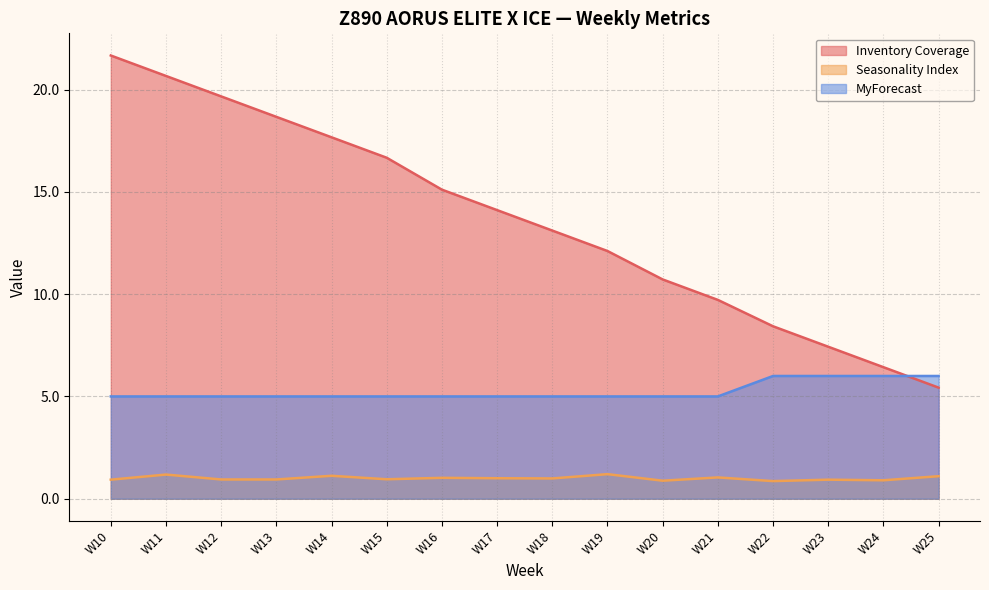

True or false: MyForecast has more than 1 points higher than both neighbors.

False